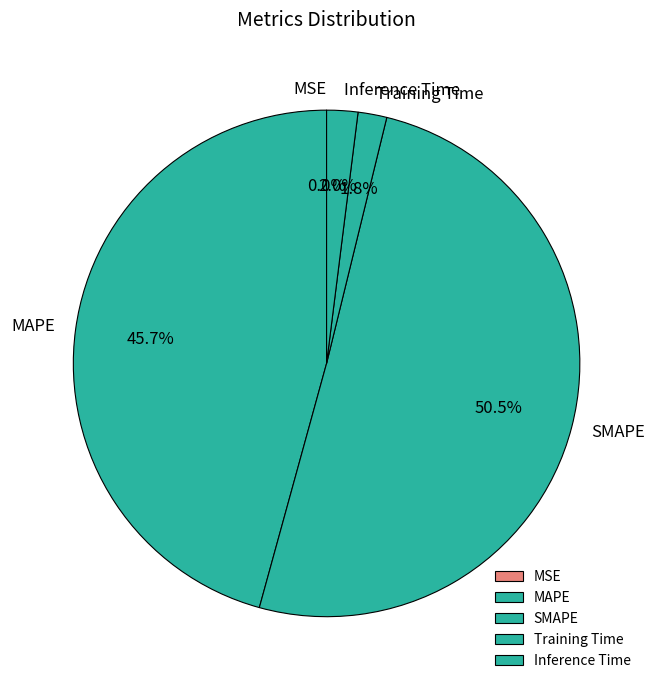

Between SMAPE and MAPE, which is larger?

SMAPE